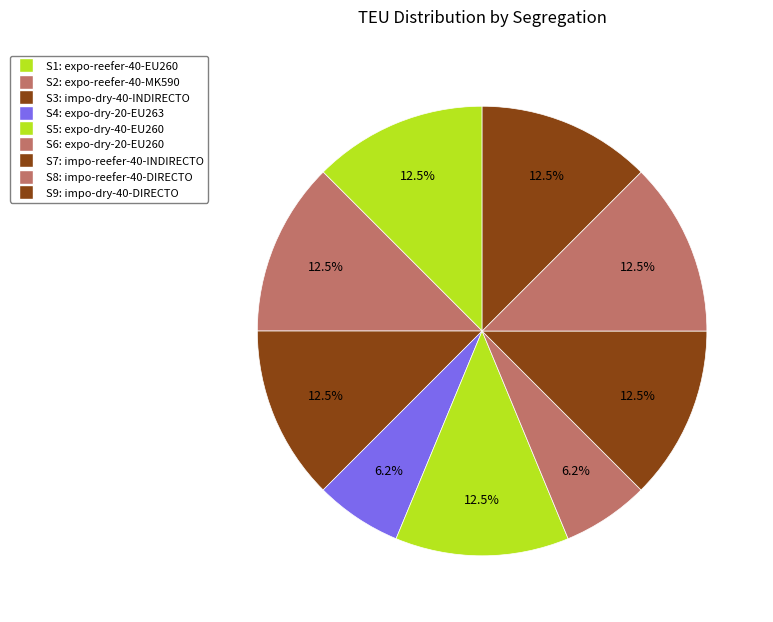

Which slice is the largest?

S1